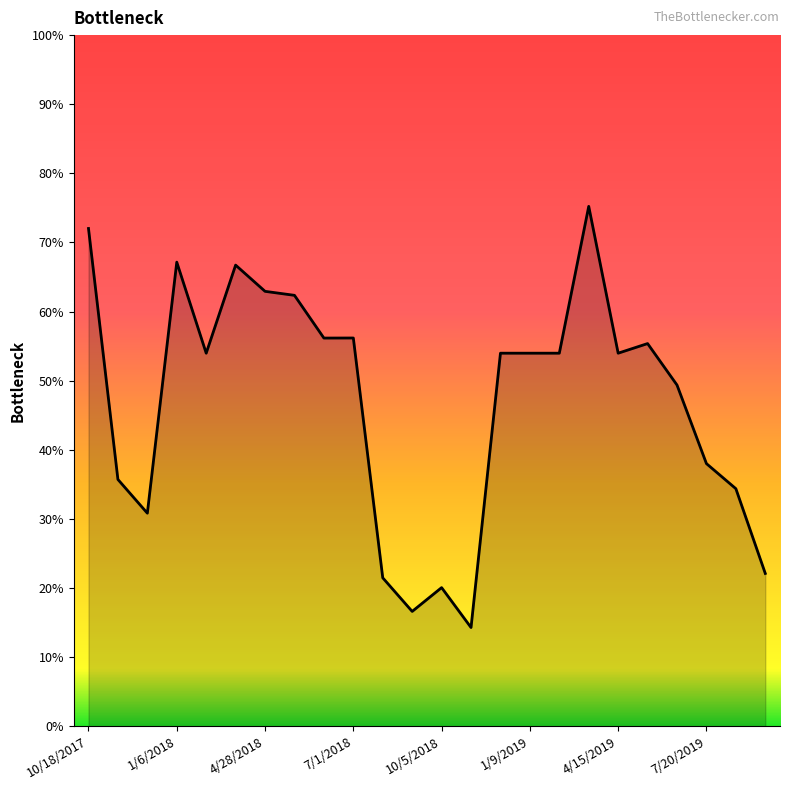

Is this an area chart (filled region under the line)?

Yes